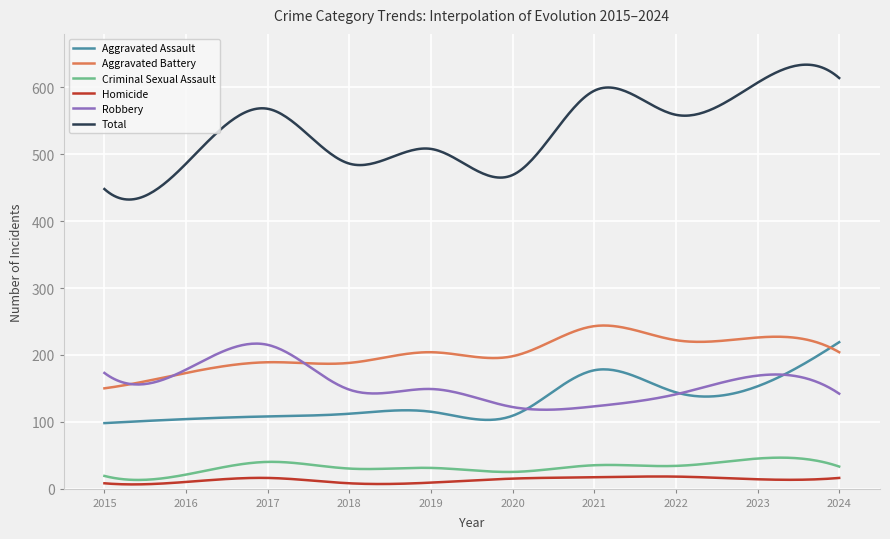

Which series has the largest range (max minus min)?

Total